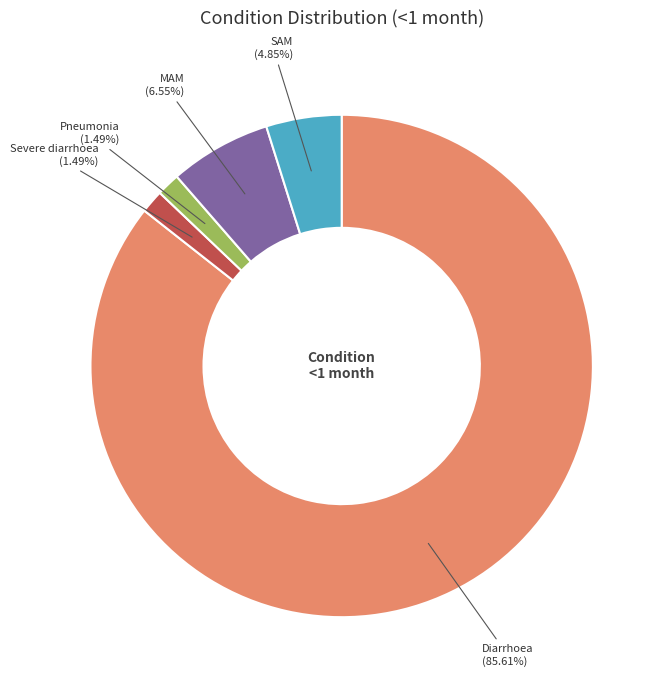

Combined, what portion of the pie is Pneumonia and MAM?

8.0%